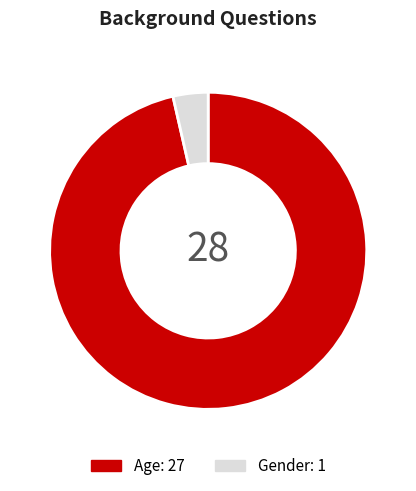

What is the smallest slice in the pie chart?

Gender